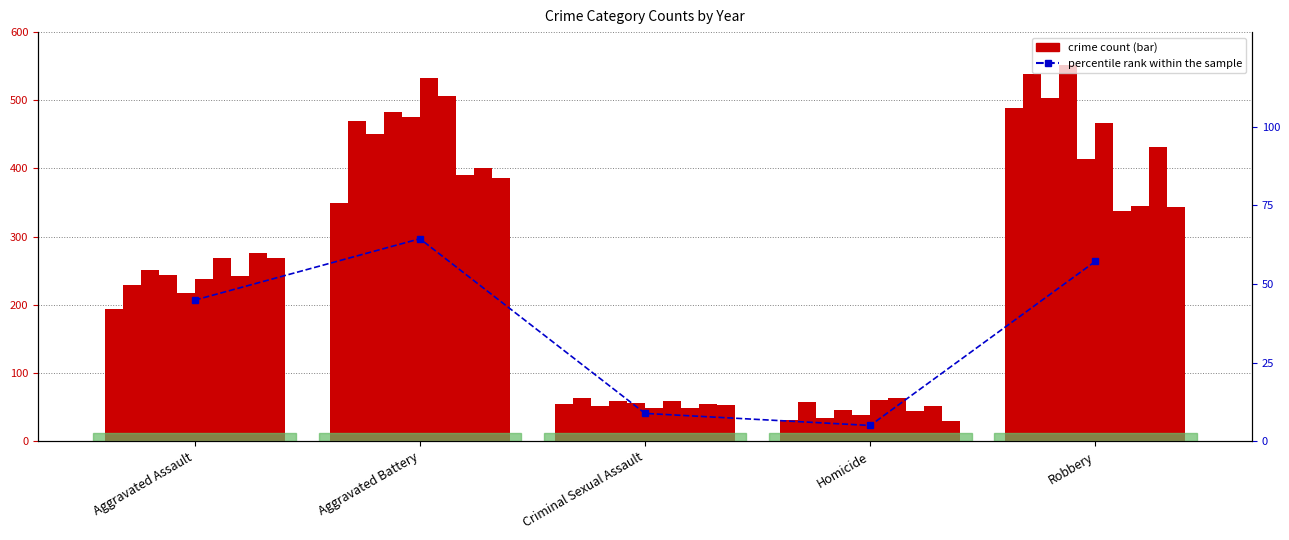

At which category does the chart reach its peak across all series?

Aggravated Battery